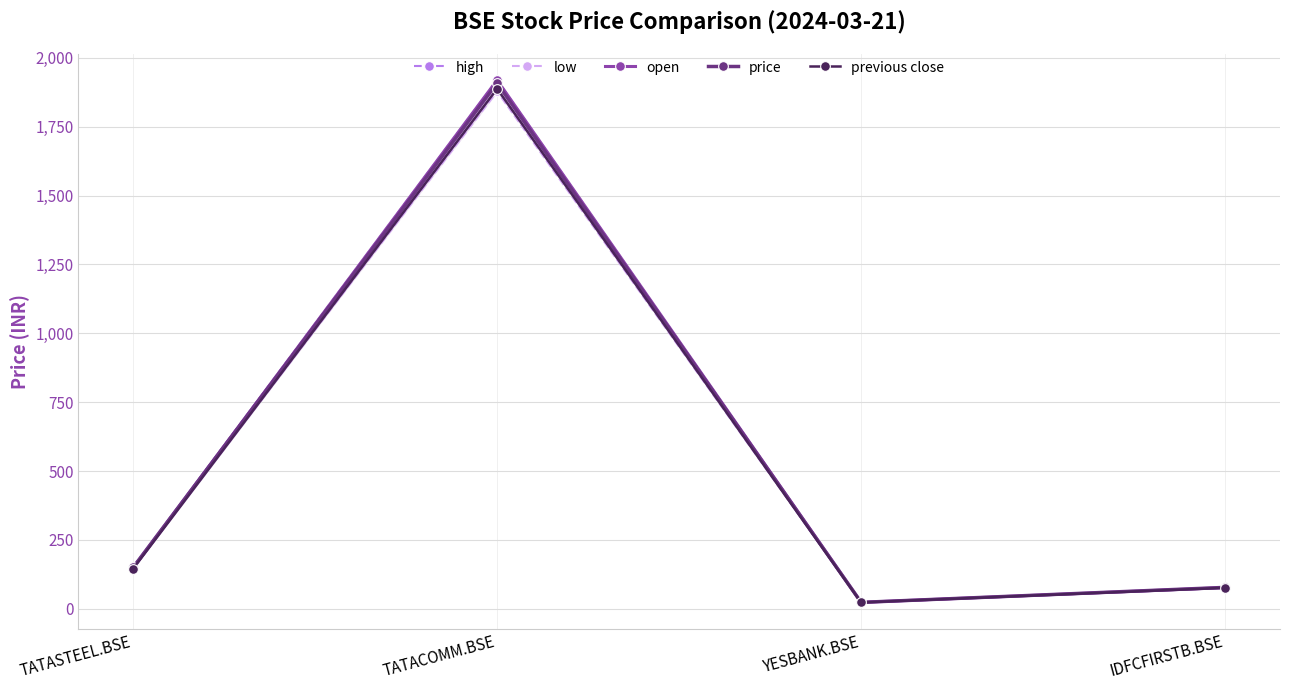

Reading left to right, what are all the values shown in this chart?

high: 151.2	1919.7	23.6	78.1
low: 147.9	1878.2	23.1	77.0
open: 148.1	1919.3	23.3	77.1
price: 150.1	1908.4	23.4	77.8
previous close: 145.7	1887.8	23.0	76.3